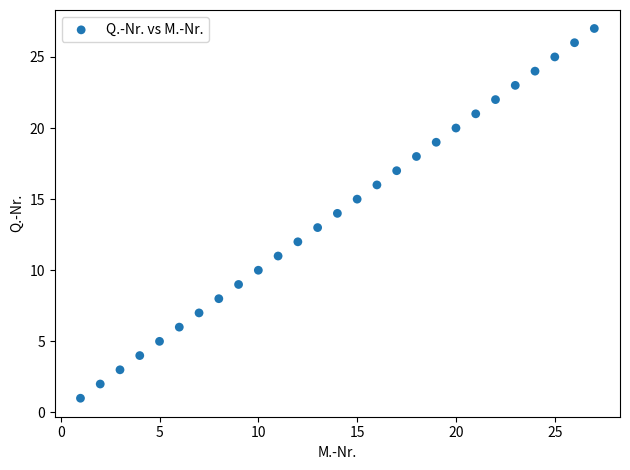

What is the range of Y values (max minus min)?

26